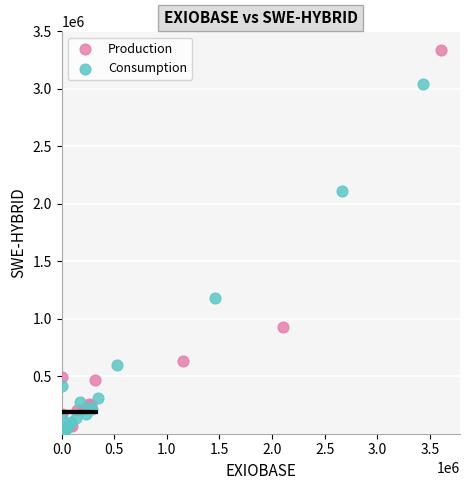

Which series has the largest Y range (max minus min)?

Production